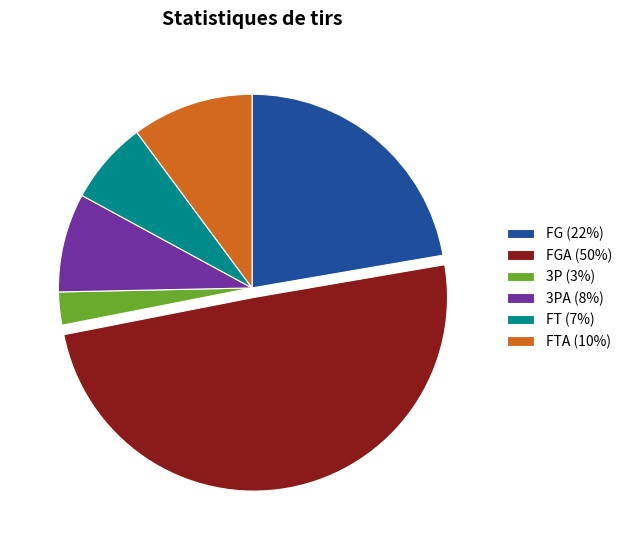

Between 3P (3%) and FG (22%), which is larger?

FG (22%)